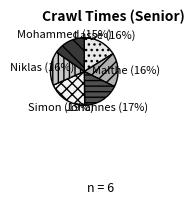

What percentage is the Simon slice, to the nearest percent?

19%